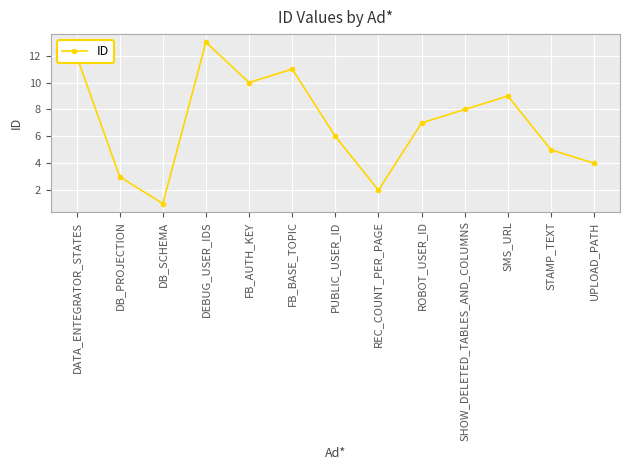

At which label is the value closest to 7?

ROBOT_USER_ID